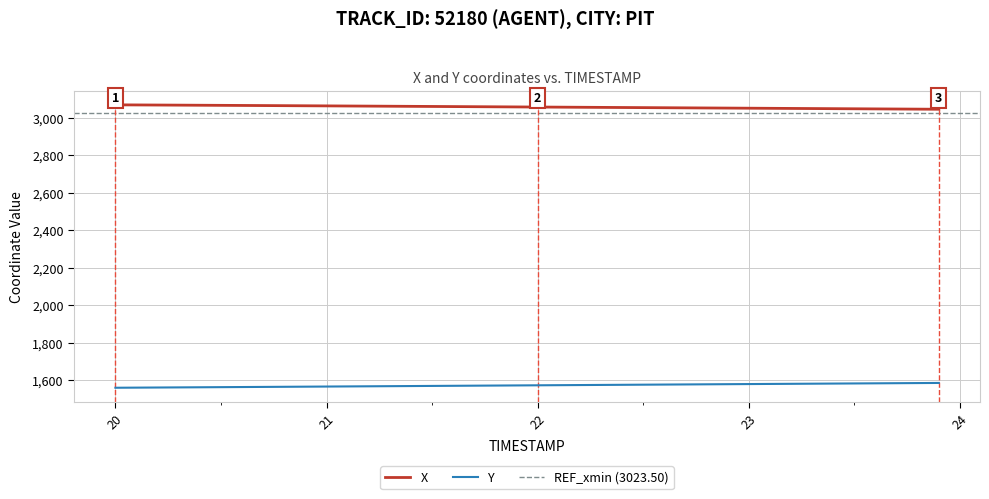

At 20.8, list the series in order from largest to smallest.

X, Y